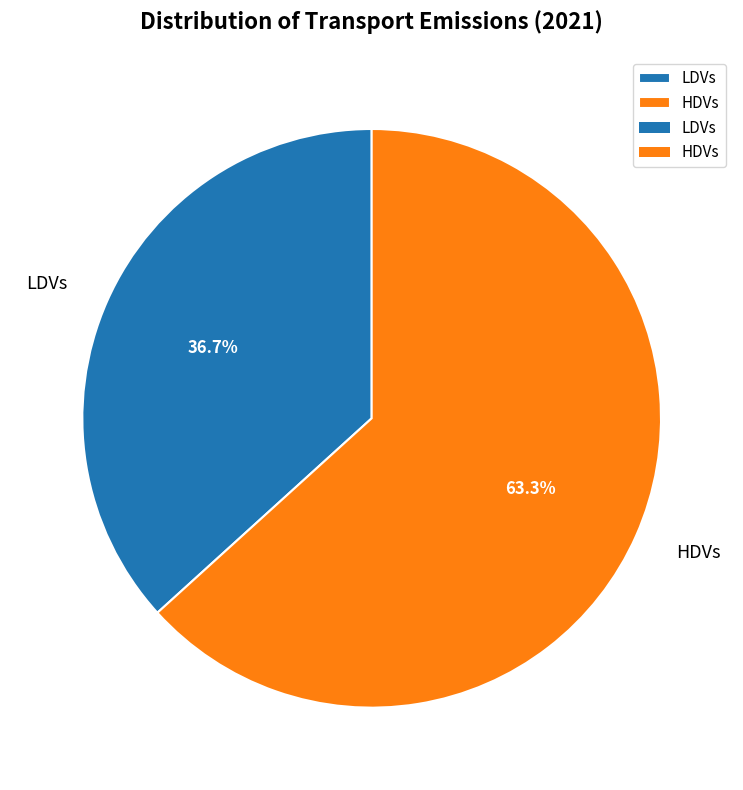

Does HDVs account for over 50% of the chart?

Yes